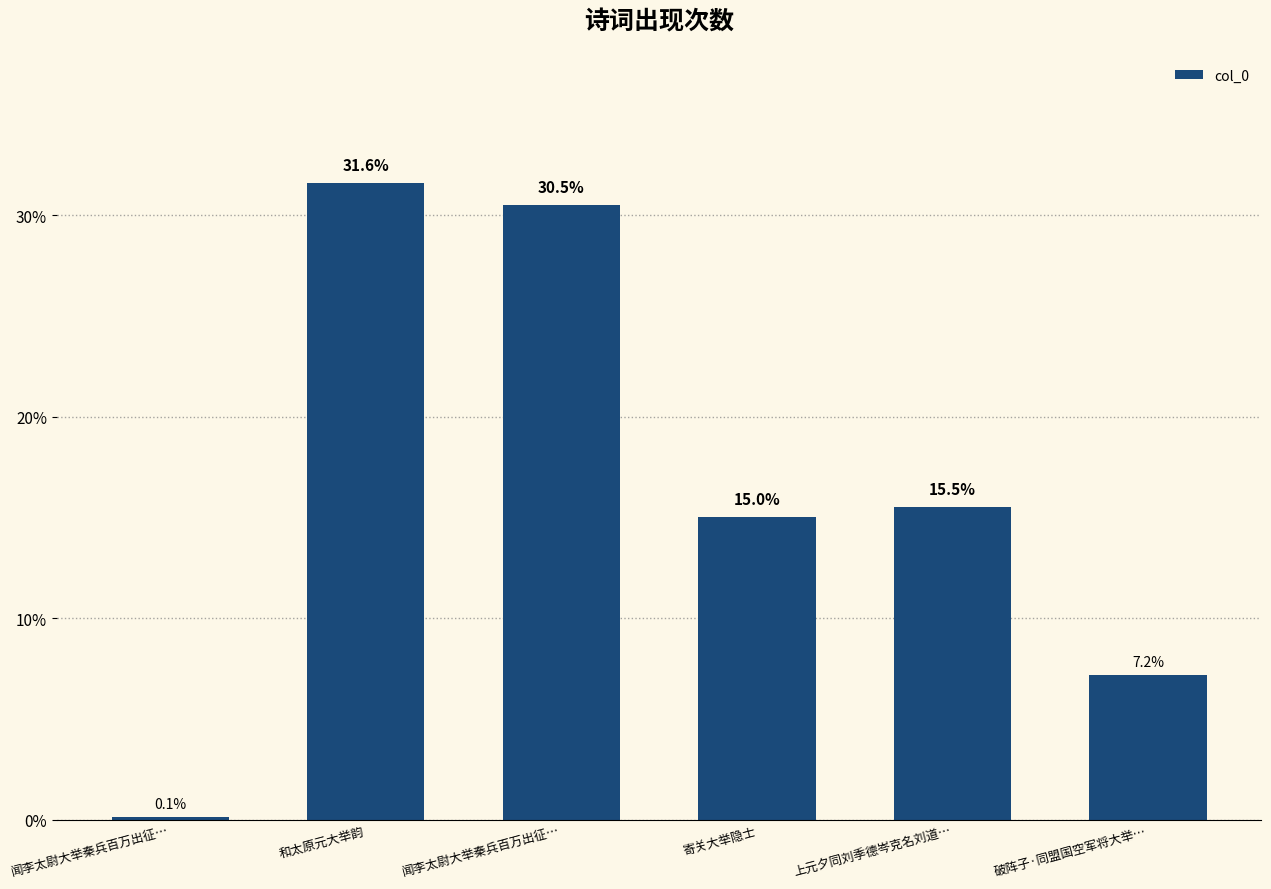

At which label does the data first exceed 15?

和太原元大举韵